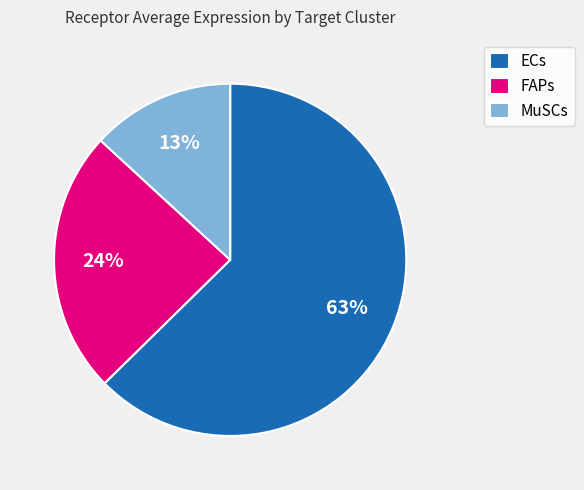

To the nearest percent, what is the combined percentage of MuSCs and FAPs?

37%